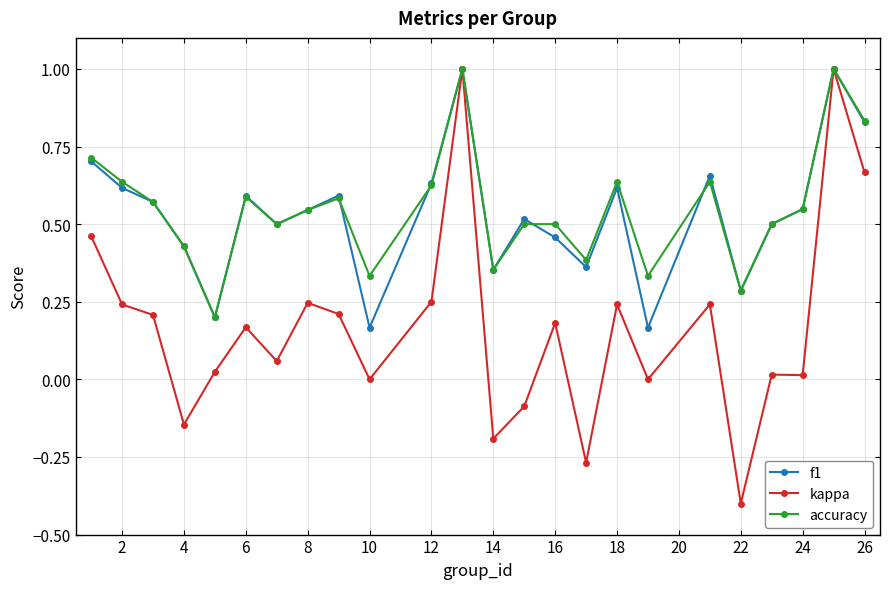

How many distinct data groups are displayed?

3